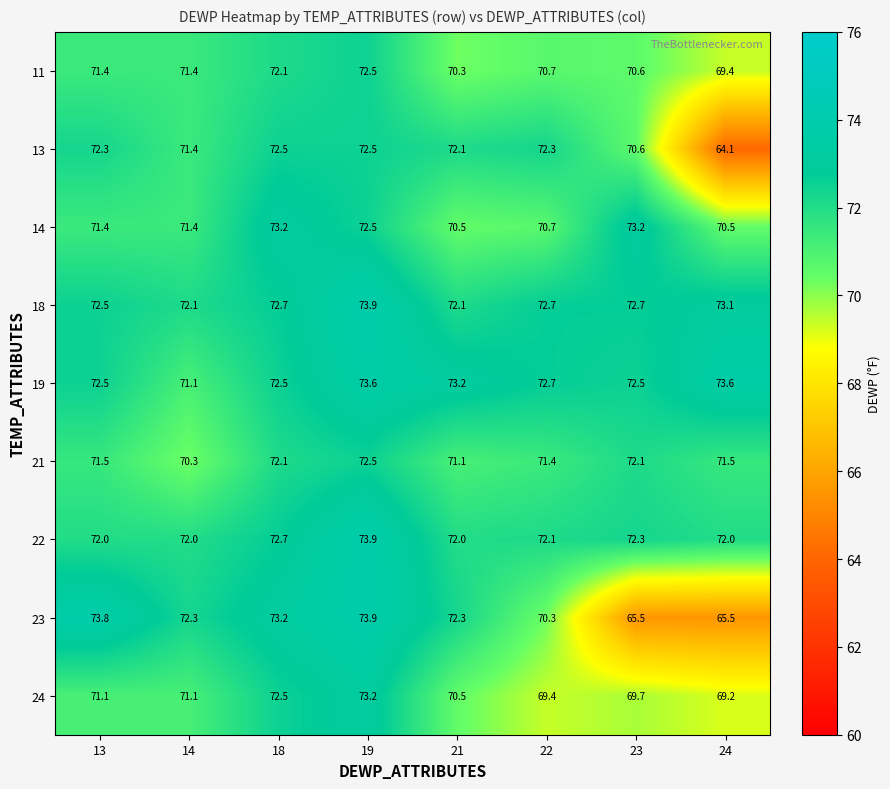

What is the total value across all series at 24?

628.9